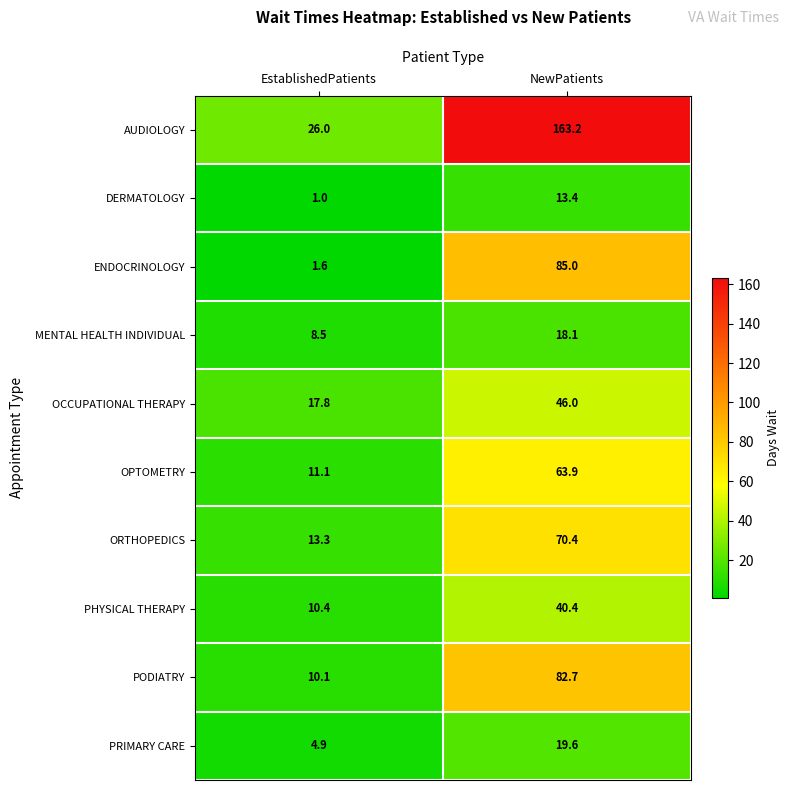

Reading left to right, what are all the values shown in this chart?

AUDIOLOGY: 26.0	163.2
DERMATOLOGY: 1.0	13.4
ENDOCRINOLOGY: 1.6	85.0
MENTAL HEALTH INDIVIDUAL: 8.5	18.1
OCCUPATIONAL THERAPY: 17.8	46.0
OPTOMETRY: 11.1	63.9
ORTHOPEDICS: 13.3	70.4
PHYSICAL THERAPY: 10.4	40.4
PODIATRY: 10.1	82.7
PRIMARY CARE: 4.9	19.6